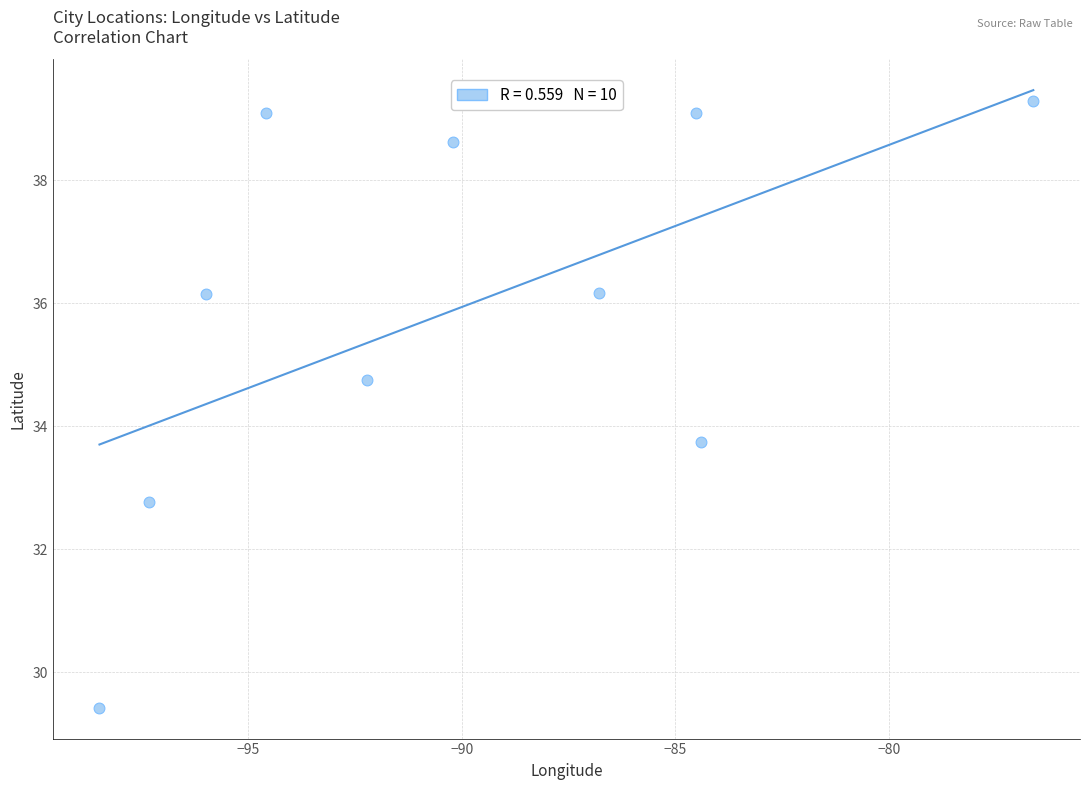

What is the average X value?

-90.1